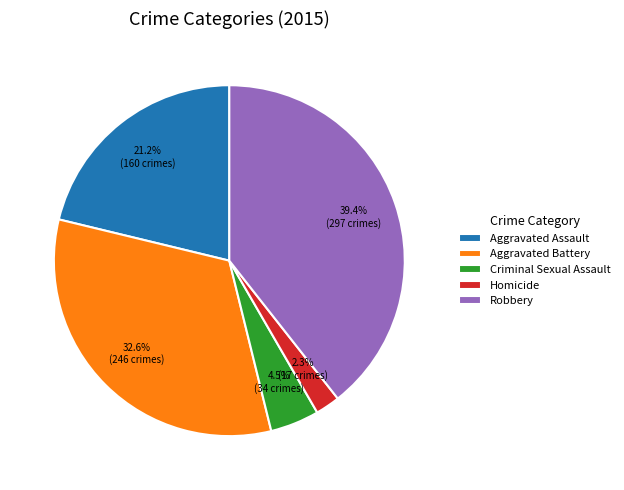

What is the largest slice in the pie chart?

Robbery